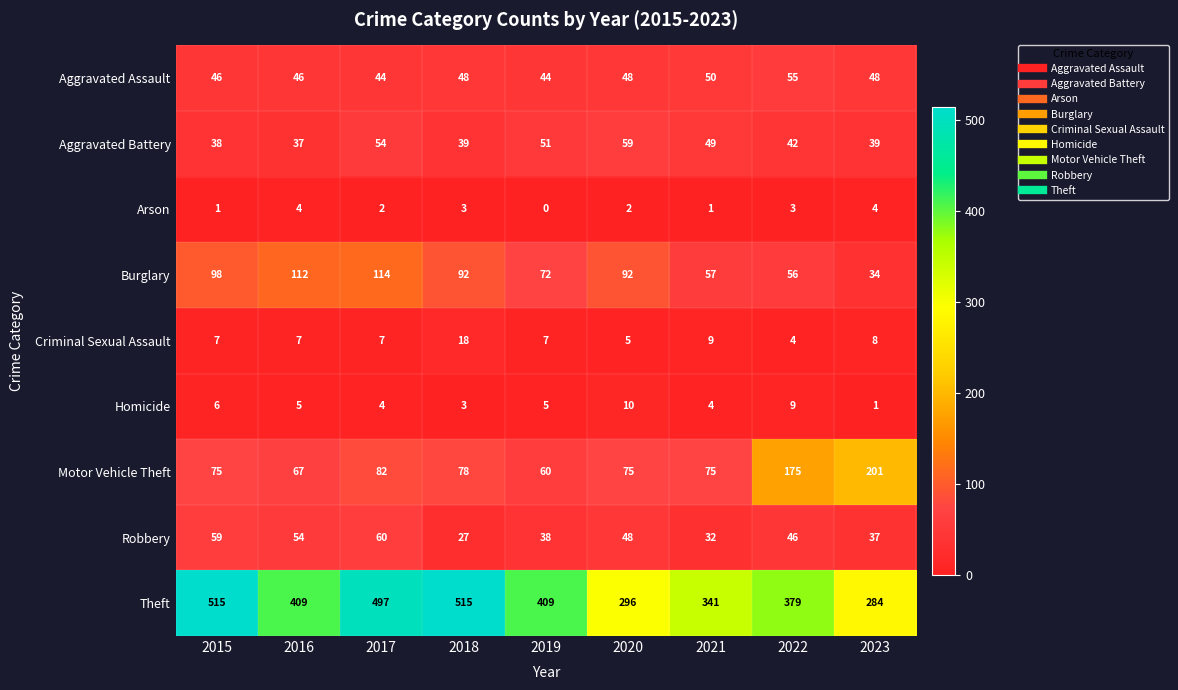

Rank the series by their maximum value, from highest to lowest.

Theft, Motor Vehicle Theft, Burglary, Robbery, Aggravated Battery, Aggravated Assault, Criminal Sexual Assault, Homicide, Arson